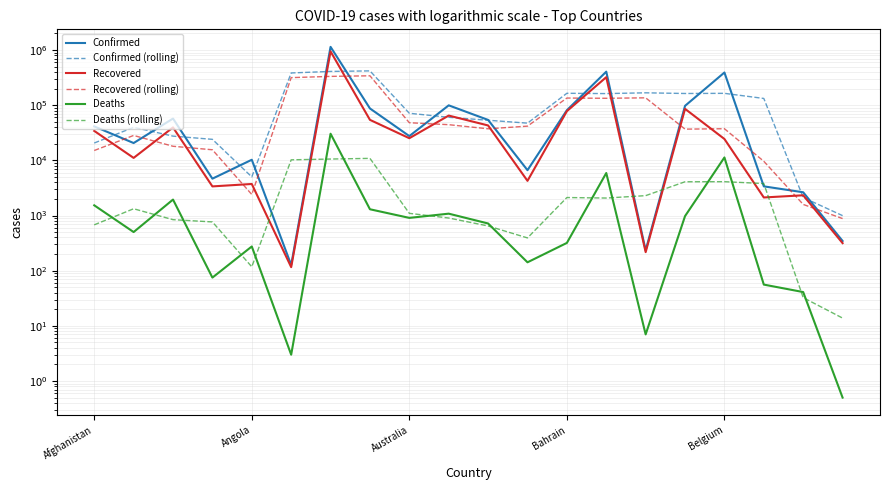

What is the approximate value of Deaths at 7?

1300.0